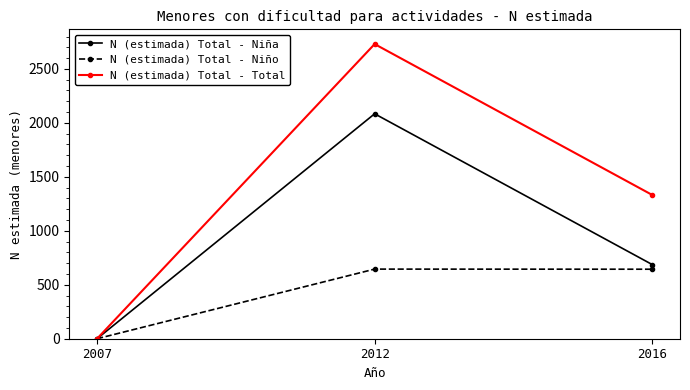

How many values in N (estimada) Total - Total are above zero?

2